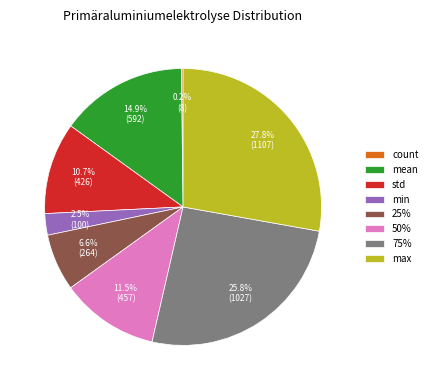

How much of the chart is everything except min?

97.5%